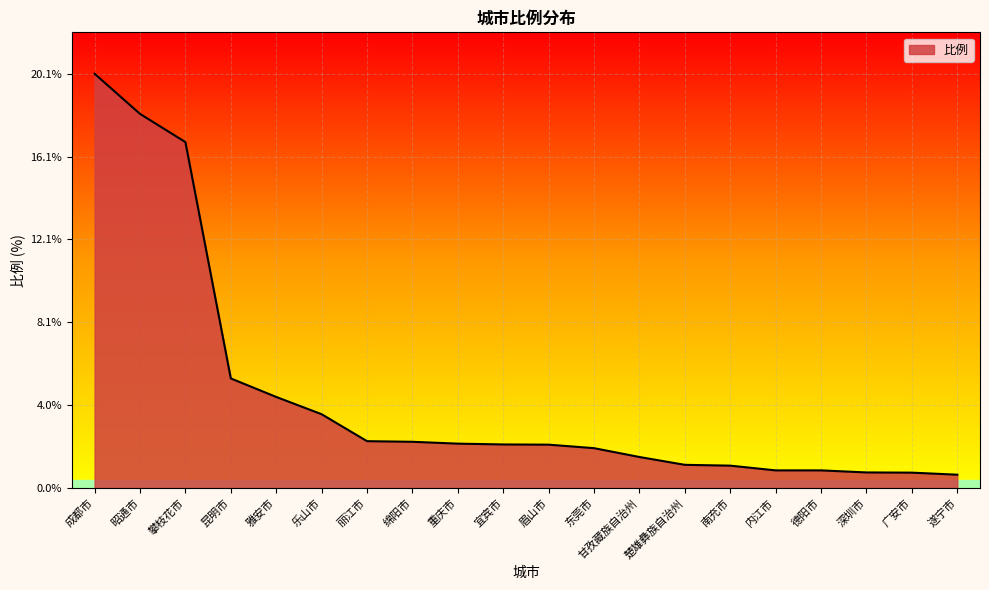

What is the difference between the maximum and second lowest values?

19.4